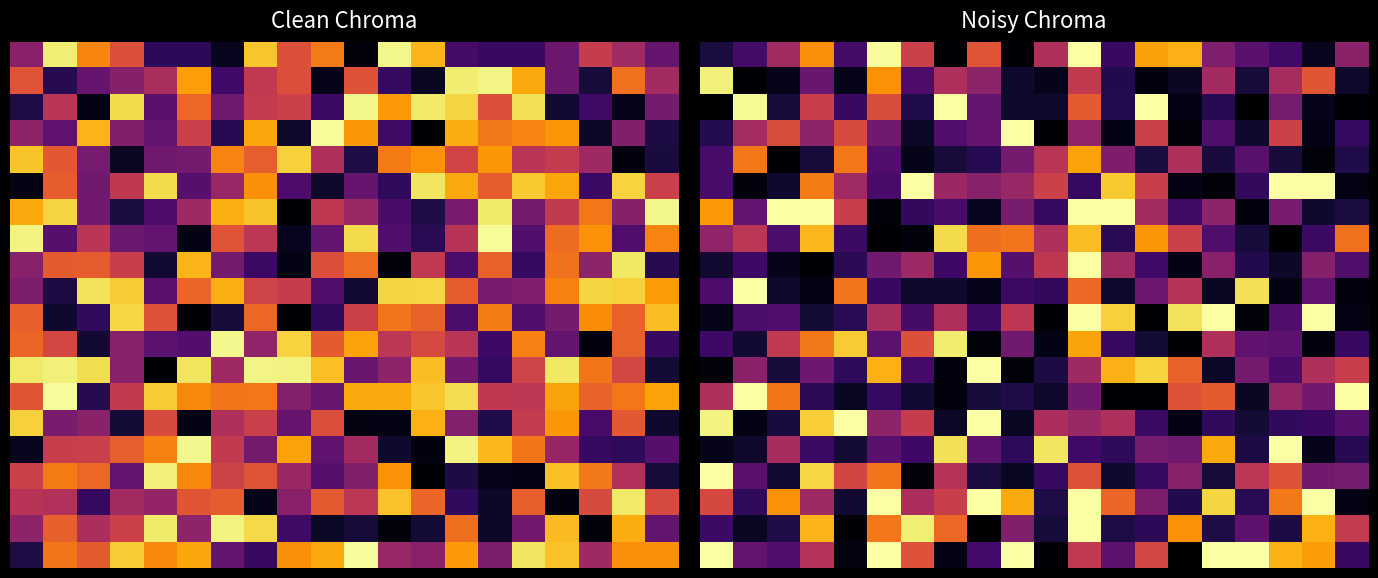

Which has a higher value, 10 or 11?

11